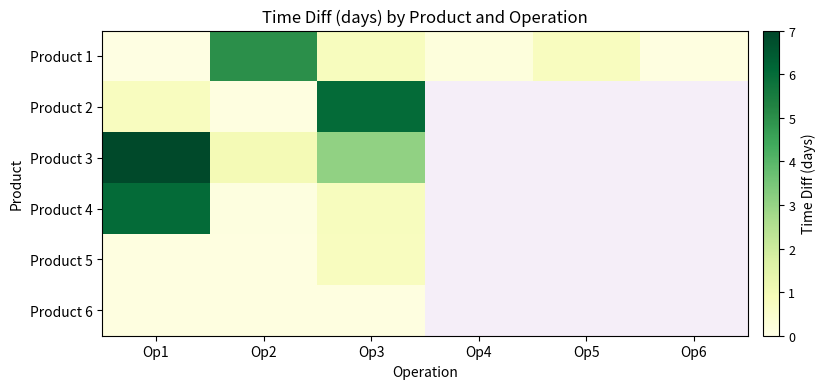

Where is Product 2 nearest to the value 3?

Op1